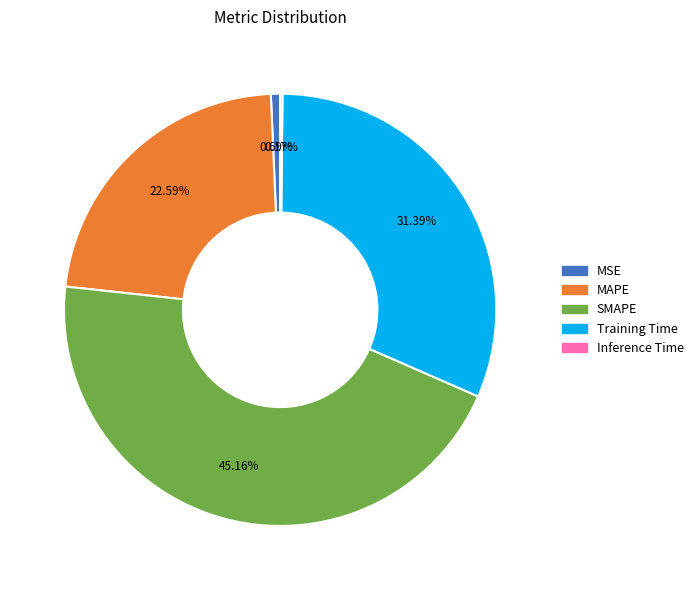

To the nearest percent, what percentage of the pie is SMAPE?

45%